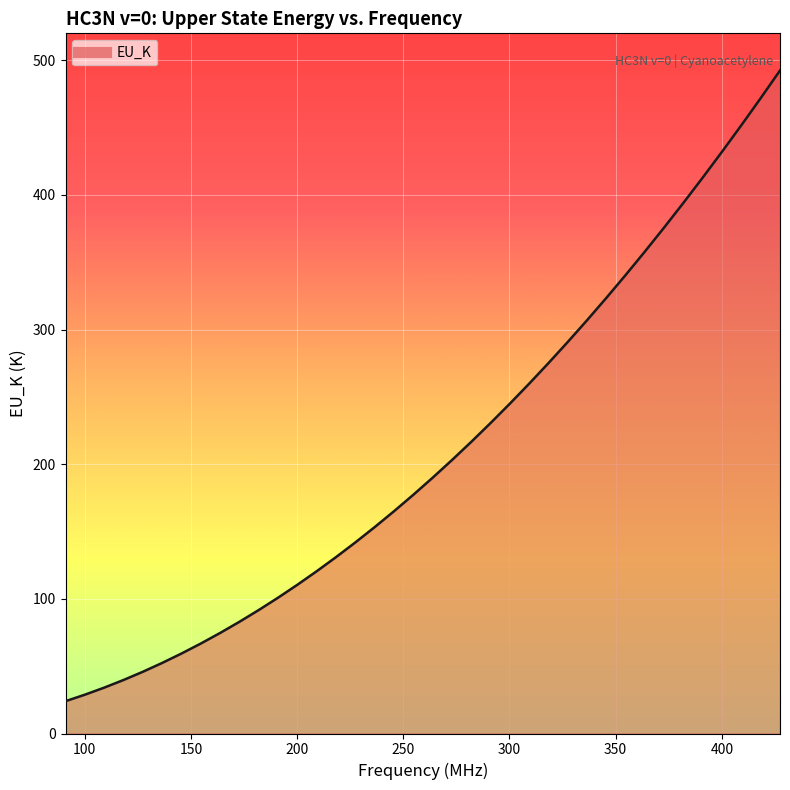

What is the smallest value displayed?

24.0